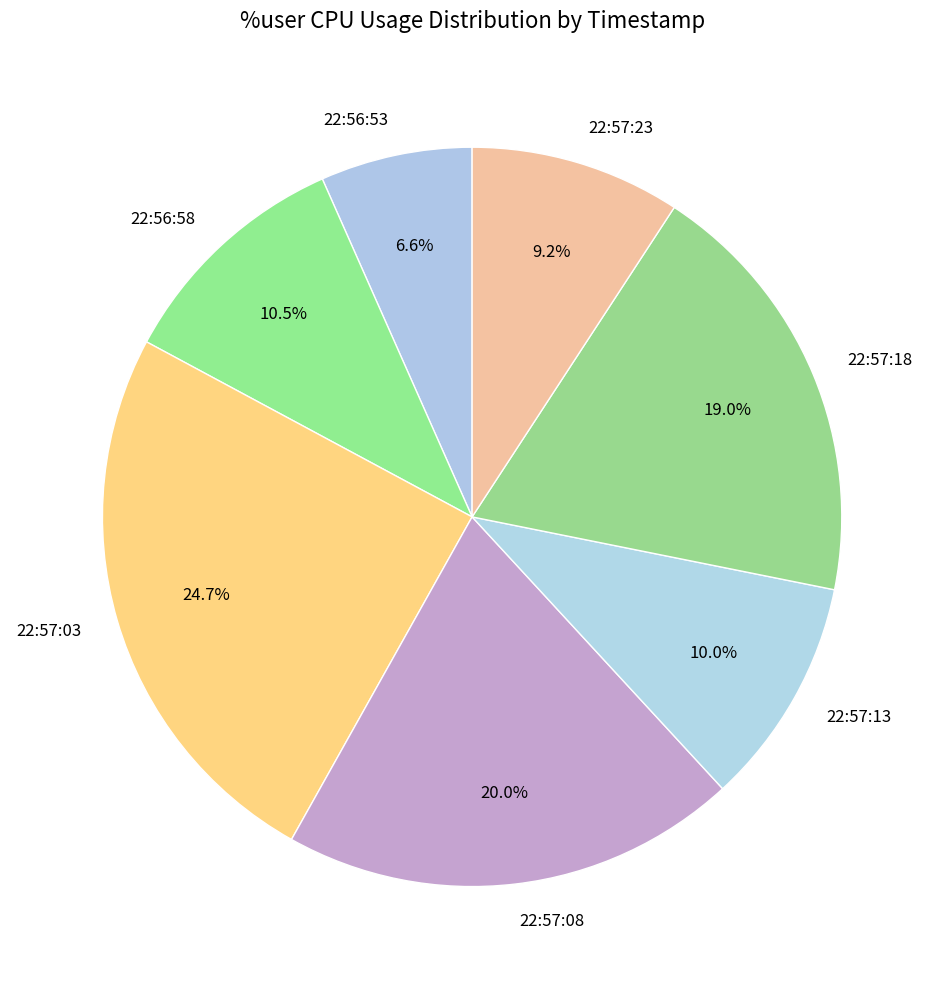

What percentage is the 22:57:13 slice, to the nearest percent?

10%